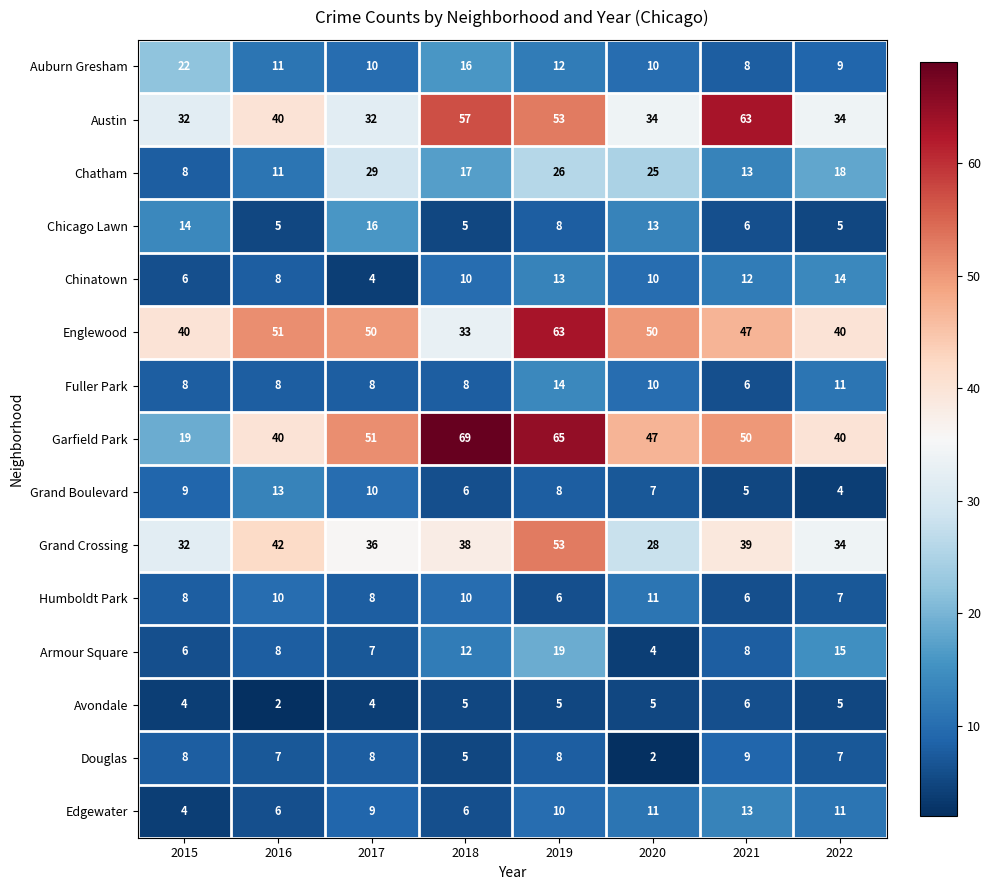

Where is Grand Boulevard nearest to the value 8?

2019